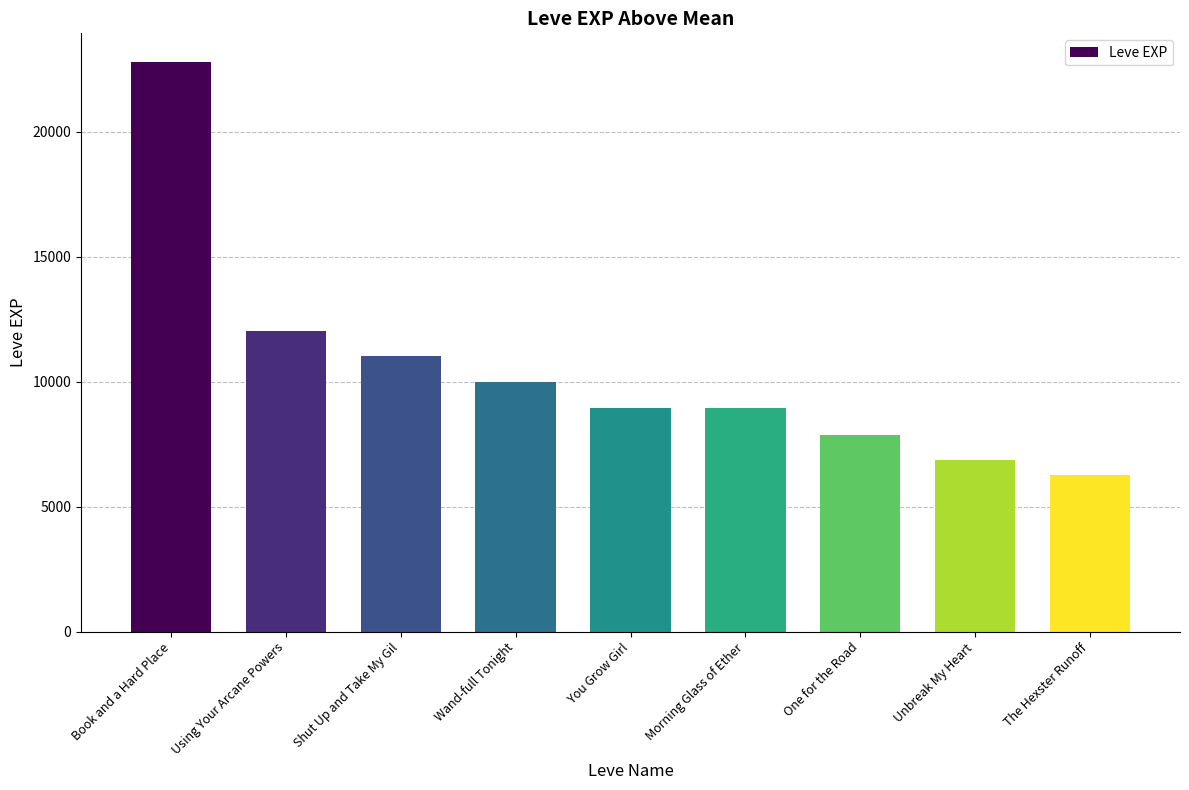

Which label corresponds to the smallest value in the chart?

The Hexster Runoff